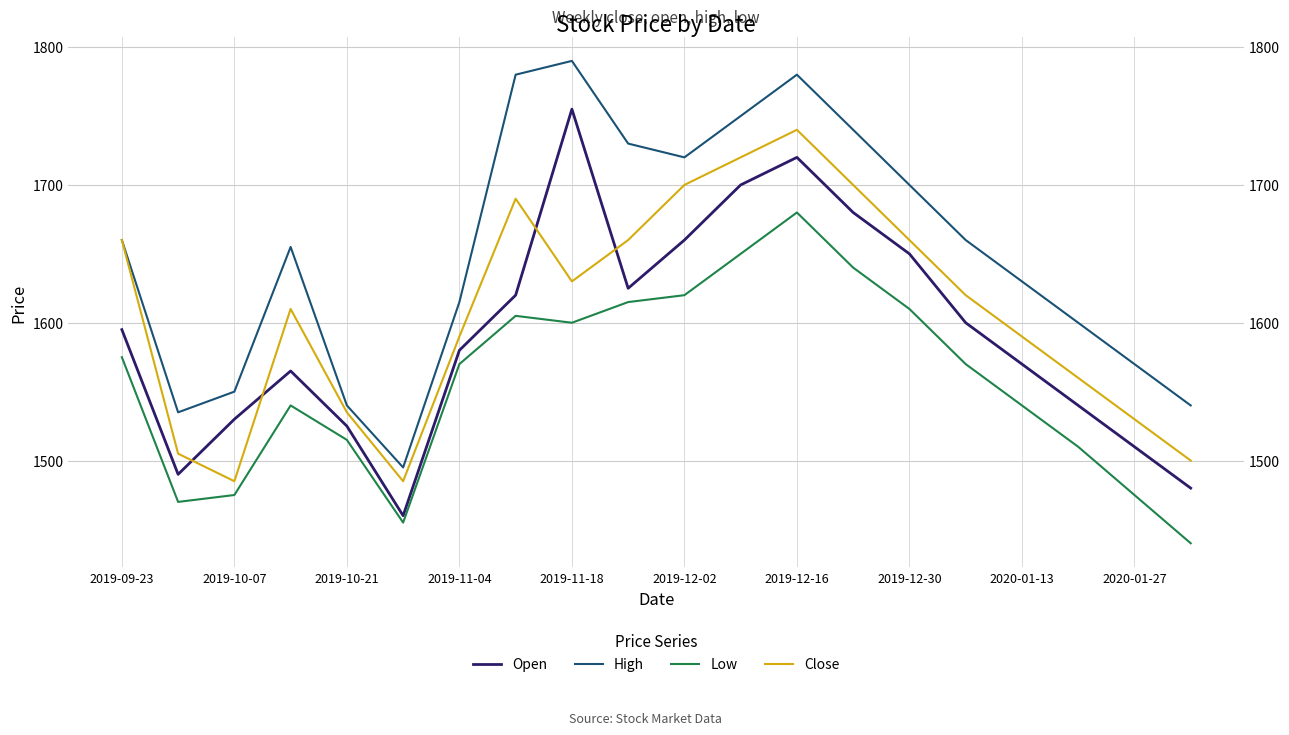

What is the lowest value of the Close series?

1485